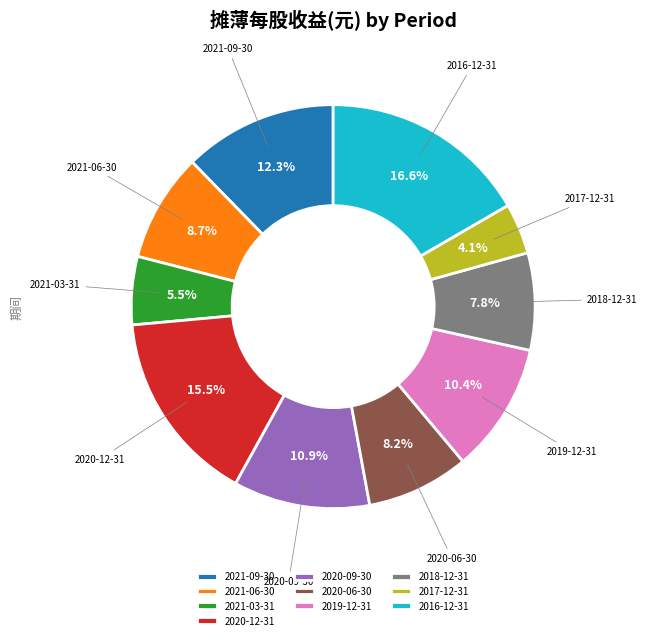

What percentage is NOT represented by 2020-06-30?

91.8%